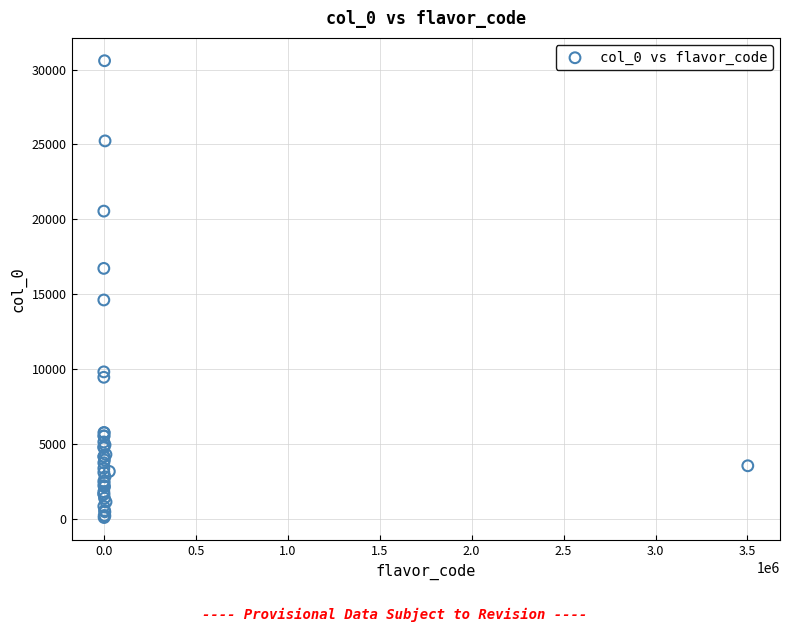

What Y value in the scatter plot is closest to 15344?

14621